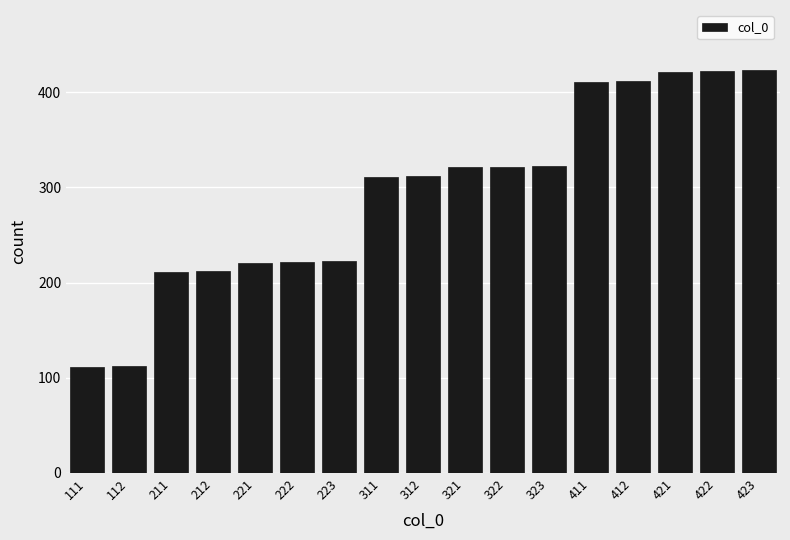

What is the change in value from 223 to 323?

+100